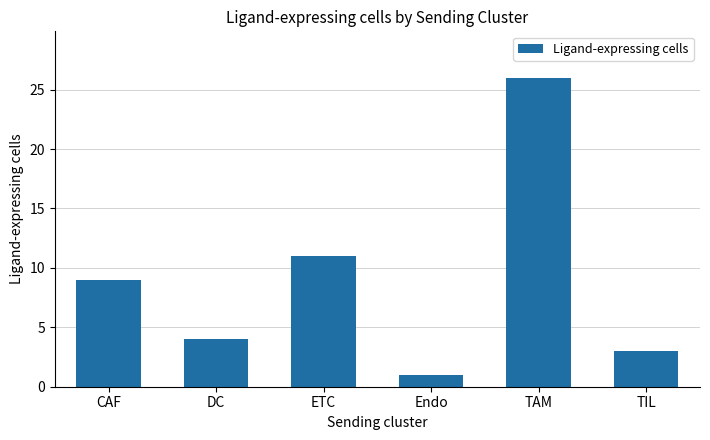

How many data points does each series have?

6